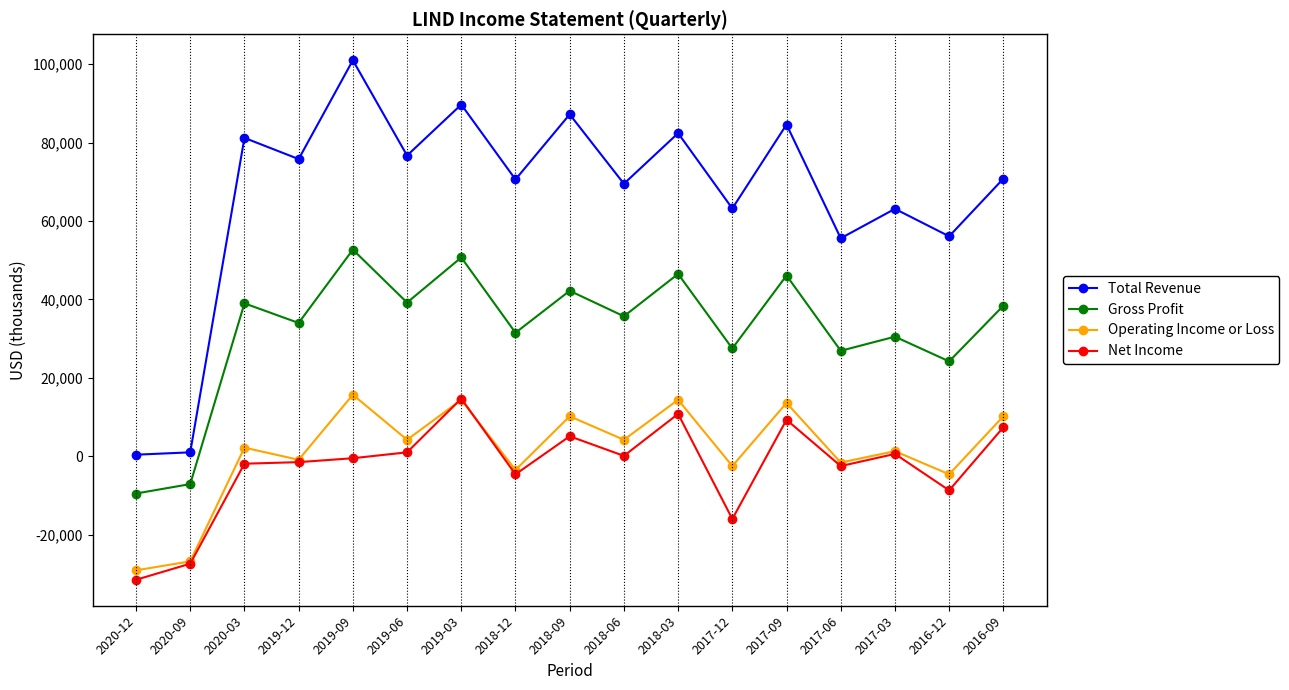

What is the difference between the Operating Income or Loss values at 2019-06 and 2020-09?

31000